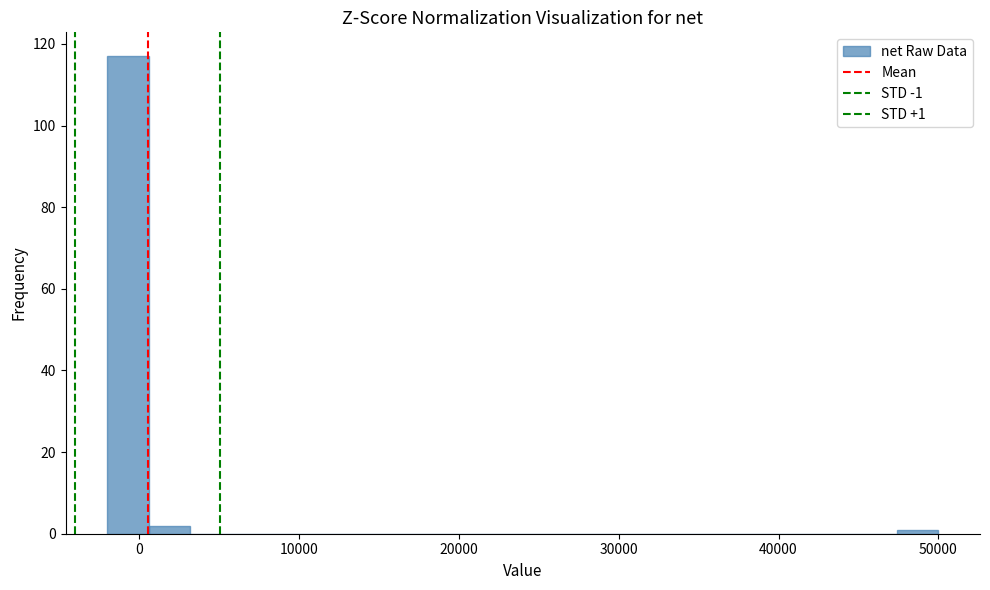

Read against the x-axis, roughly where is the centre of the tallest bar?

-1000